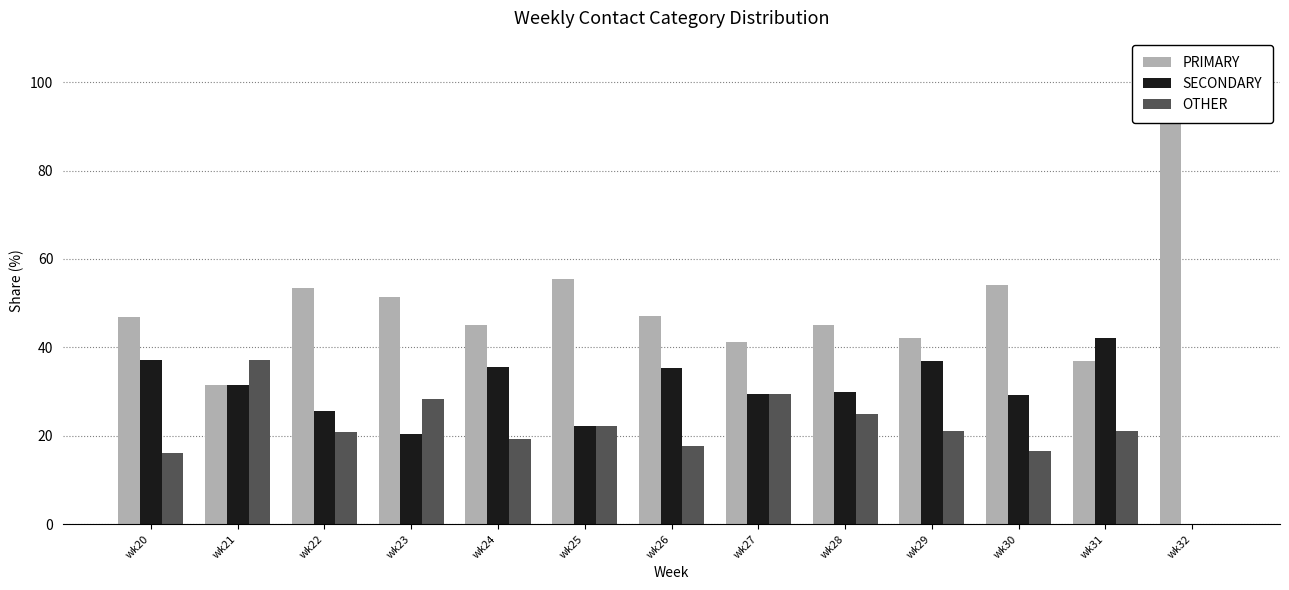

Reading left to right, what are all the values shown in this chart?

PRIMARY: wk20=46.8	wk21=31.5	wk22=53.5	wk23=51.3	wk24=45.2	wk25=55.6	wk26=47.1	wk27=41.2	wk28=45.0	wk29=42.1	wk30=54.2	wk31=36.8	wk32=100.0
SECONDARY: wk20=37.1	wk21=31.5	wk22=25.6	wk23=20.5	wk24=35.5	wk25=22.2	wk26=35.3	wk27=29.4	wk28=30.0	wk29=36.8	wk30=29.2	wk31=42.1	wk32=0.0
OTHER: wk20=16.1	wk21=37.0	wk22=20.9	wk23=28.2	wk24=19.4	wk25=22.2	wk26=17.6	wk27=29.4	wk28=25.0	wk29=21.1	wk30=16.7	wk31=21.1	wk32=0.0